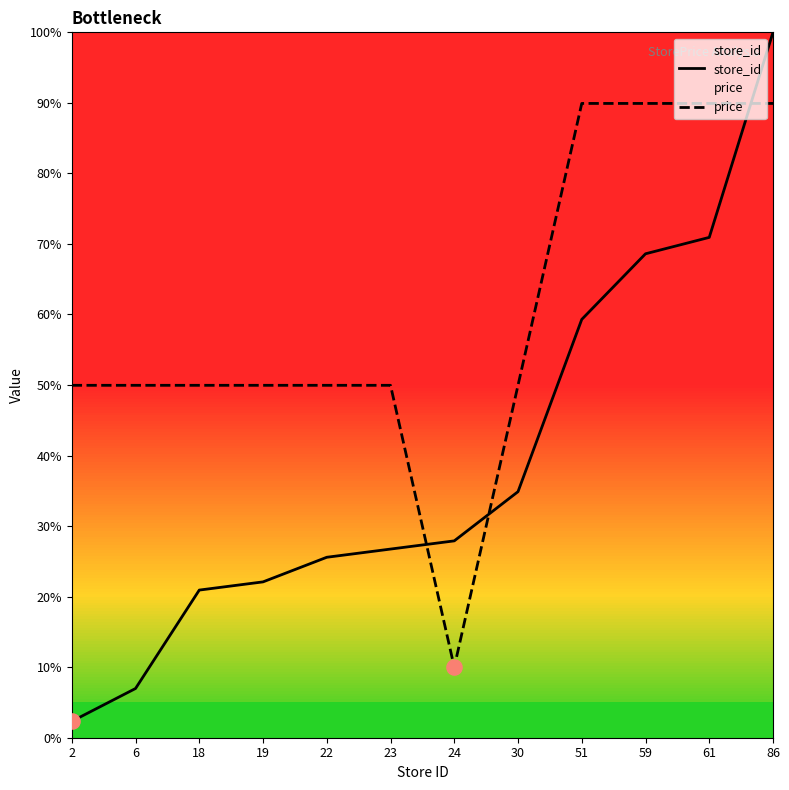

Which series reaches the minimum Y coordinate?

store_id